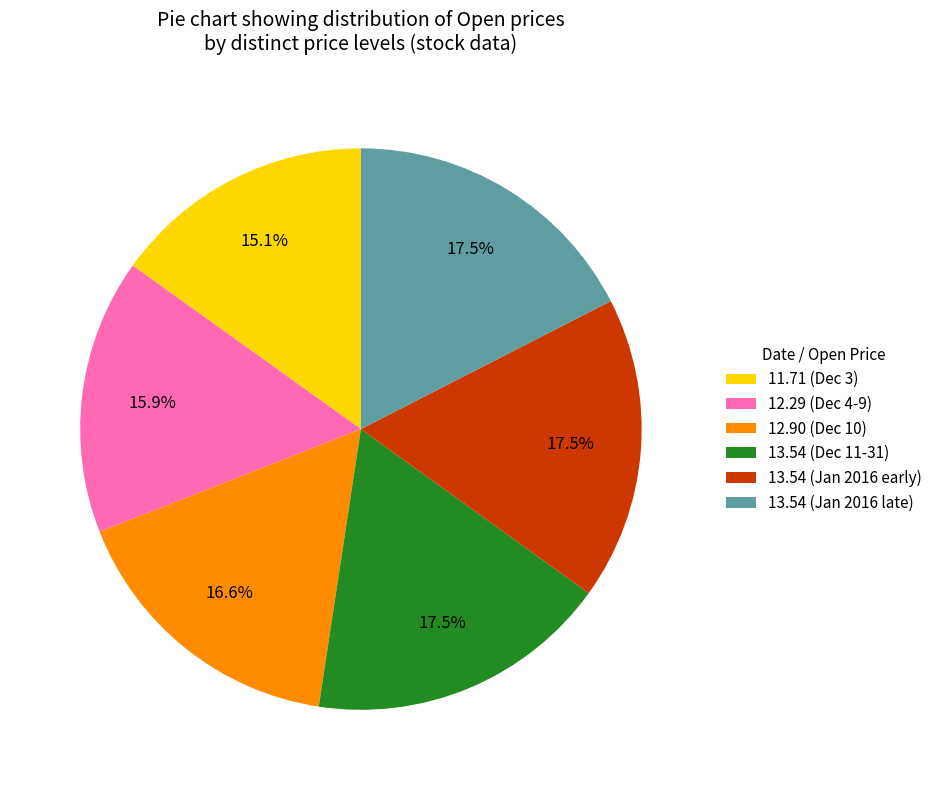

What percentage is NOT represented by 13.54 (Jan 2016 late)?

82.5%